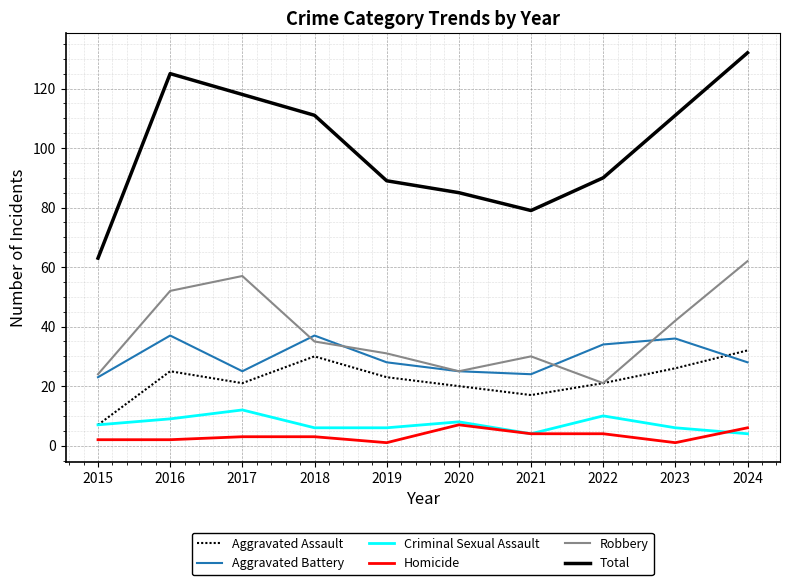

True or false: Total and Robbery intersect in this chart.

False